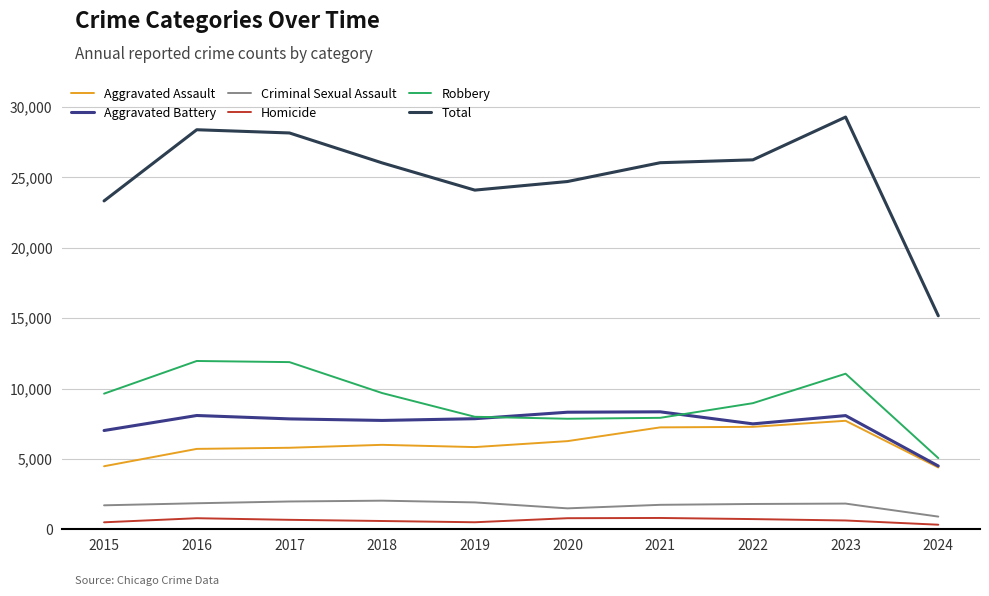

Is it true that Criminal Sexual Assault equals 2033 at 2018?

True